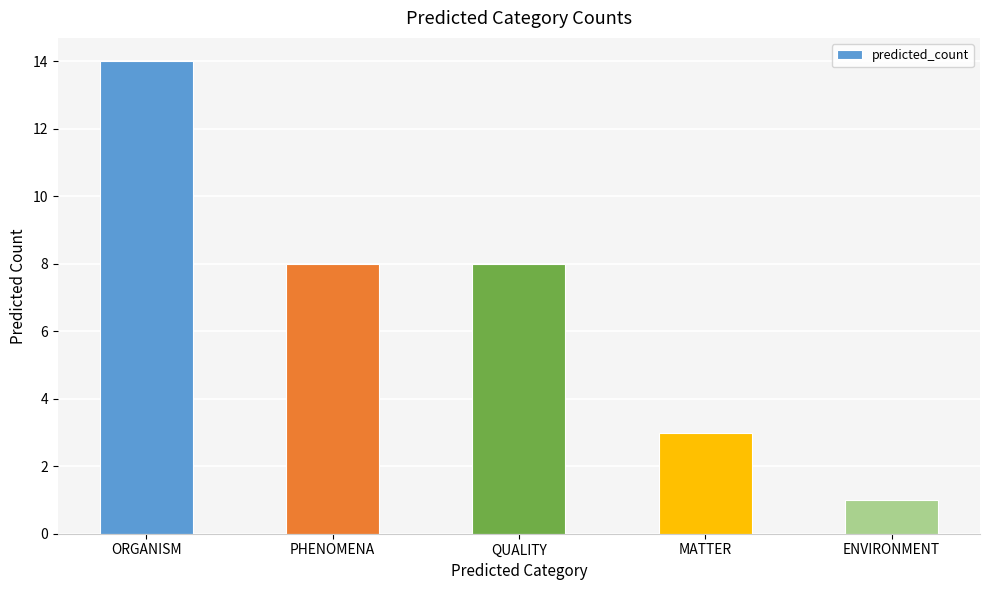

What is the change in value from ORGANISM to PHENOMENA?

-6